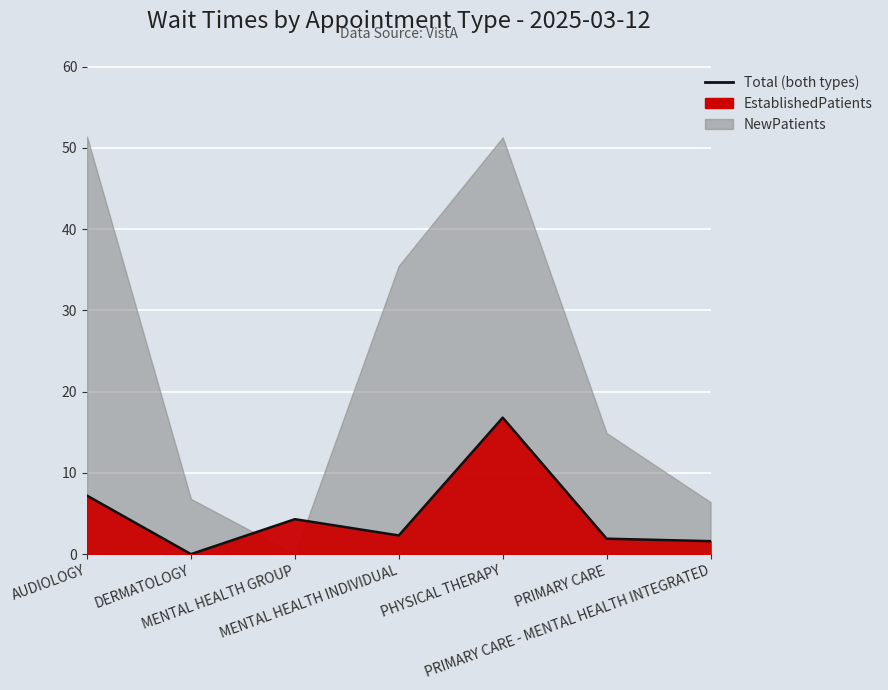

Rank the categories by value from lowest to highest.

DERMATOLOGY, PRIMARY CARE - MENTAL HEALTH INTEGRATED, PRIMARY CARE, MENTAL HEALTH INDIVIDUAL, MENTAL HEALTH GROUP, AUDIOLOGY, PHYSICAL THERAPY